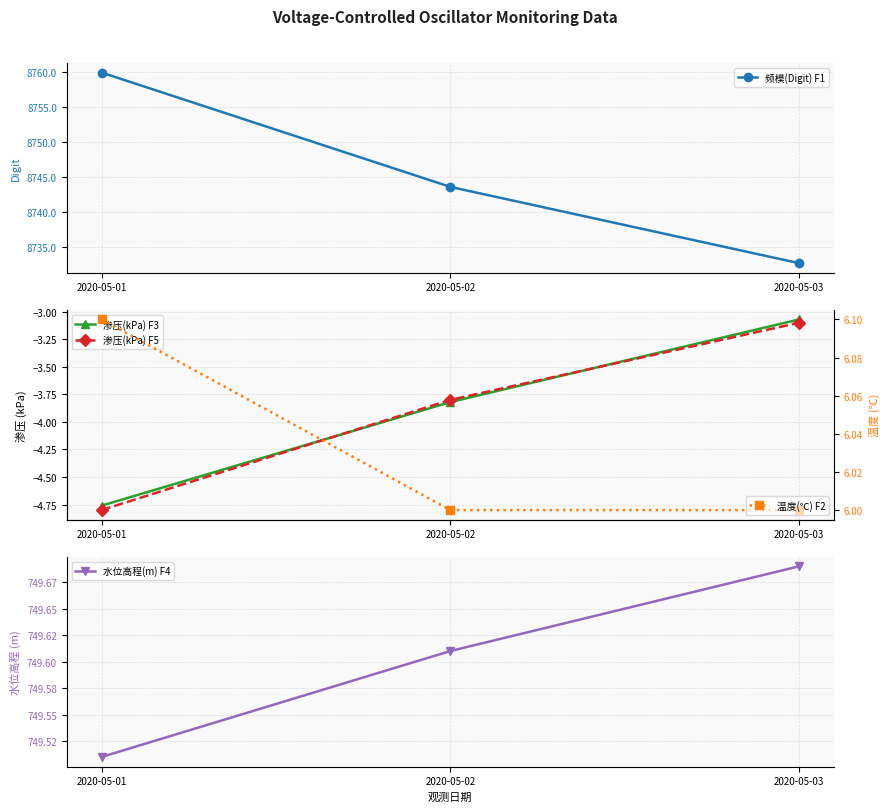

How many lines are shown in the chart?

5